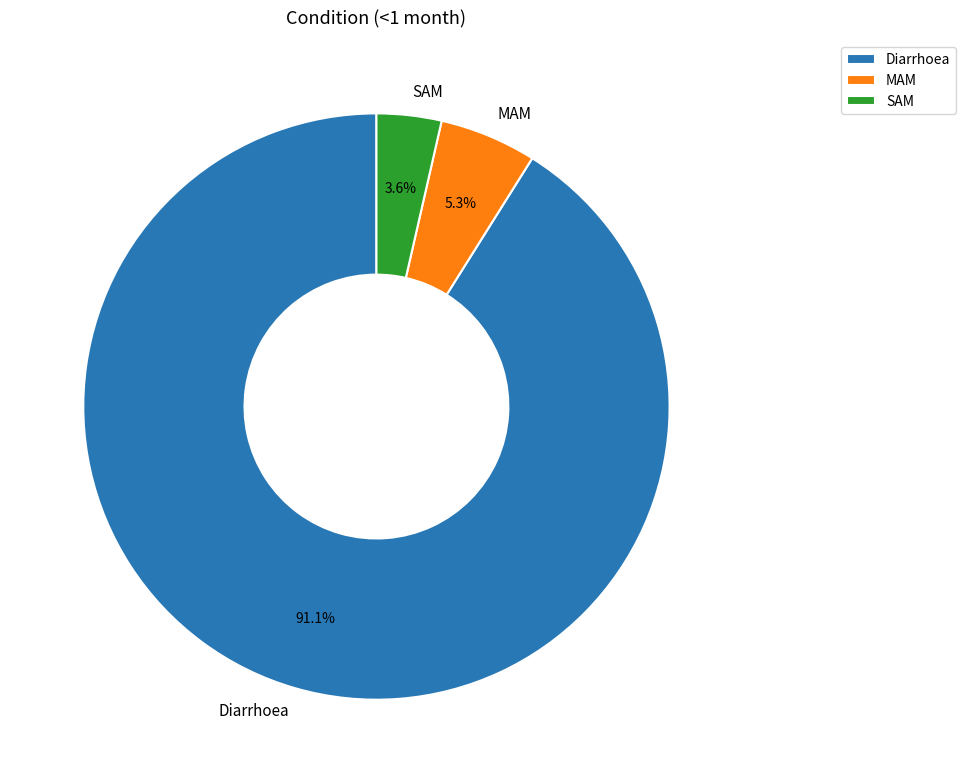

Is SAM the majority of the pie?

No